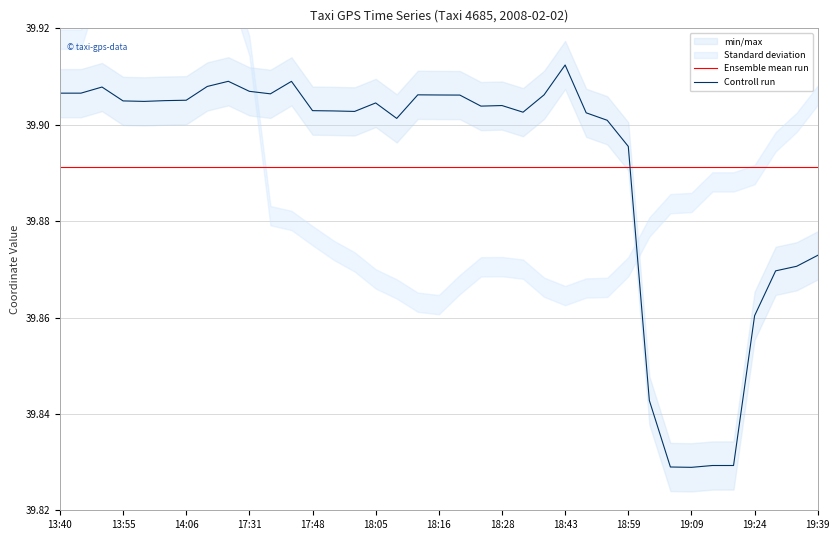

What is the highest value of the Controll run series?

39.9